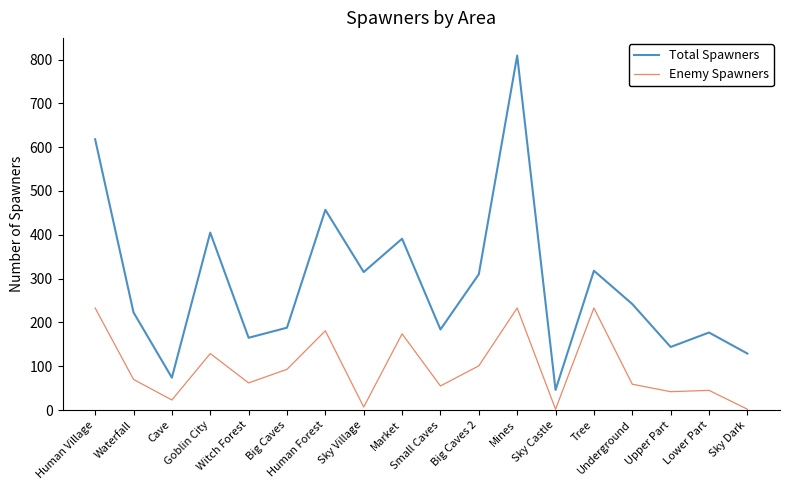

What is the minimum value for Enemy Spawners?

2